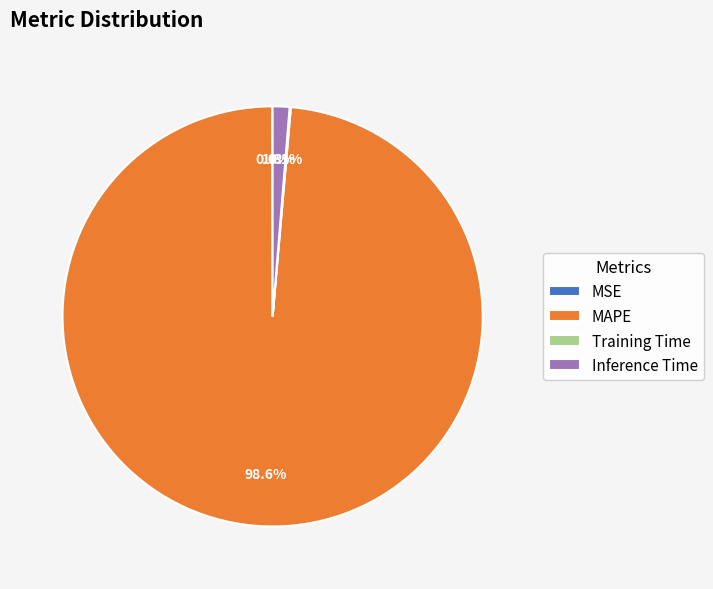

The Inference Time slice represents 1% of the pie. True or false?

True